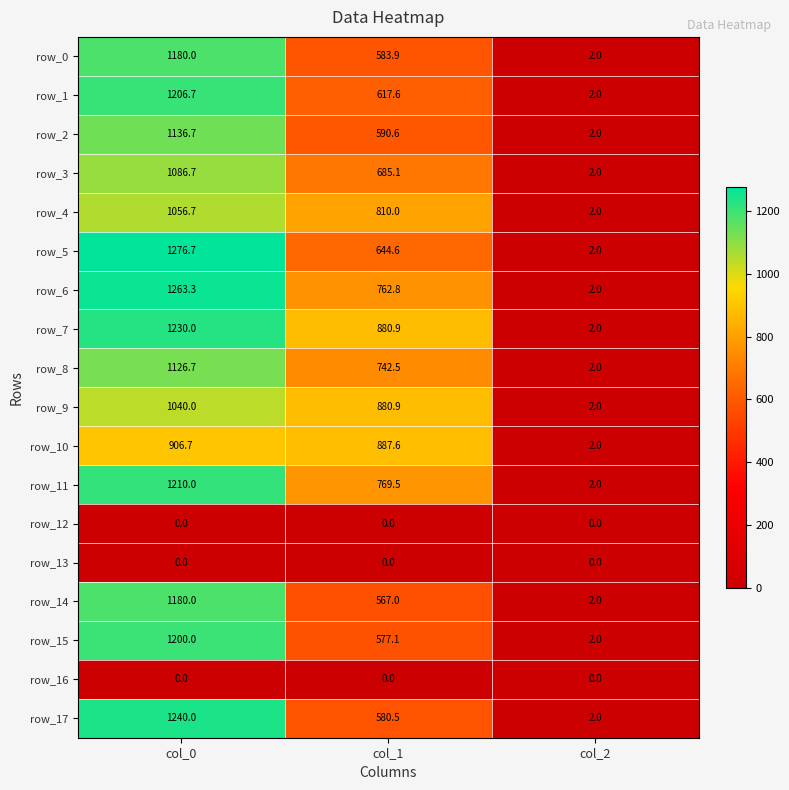

Which series has the widest spread of values?

row_5